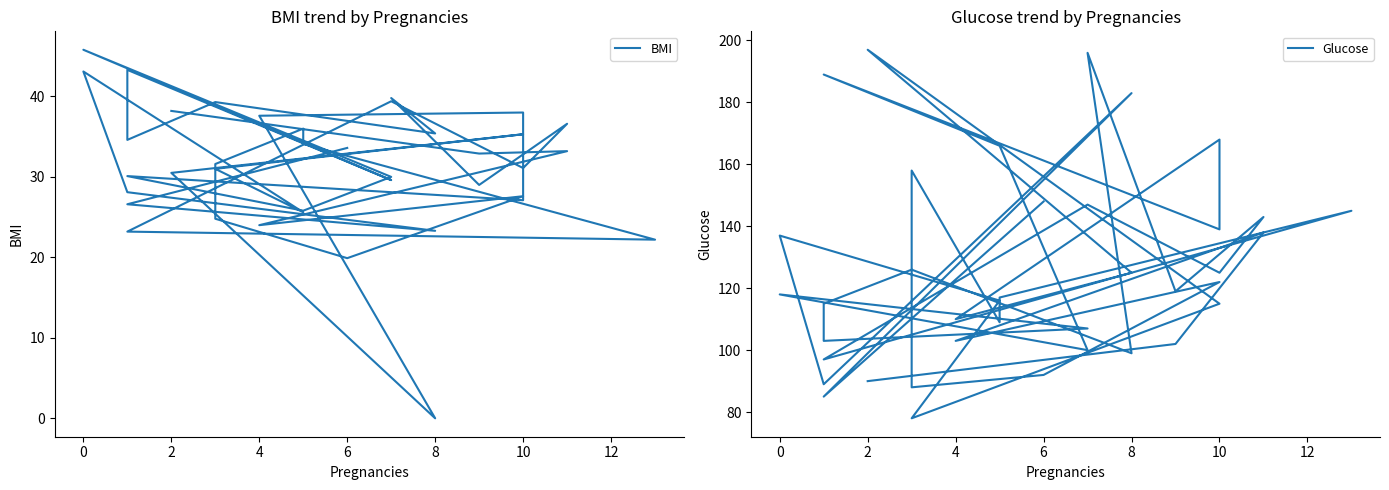

True or false: BMI and Glucose cross at least once.

False